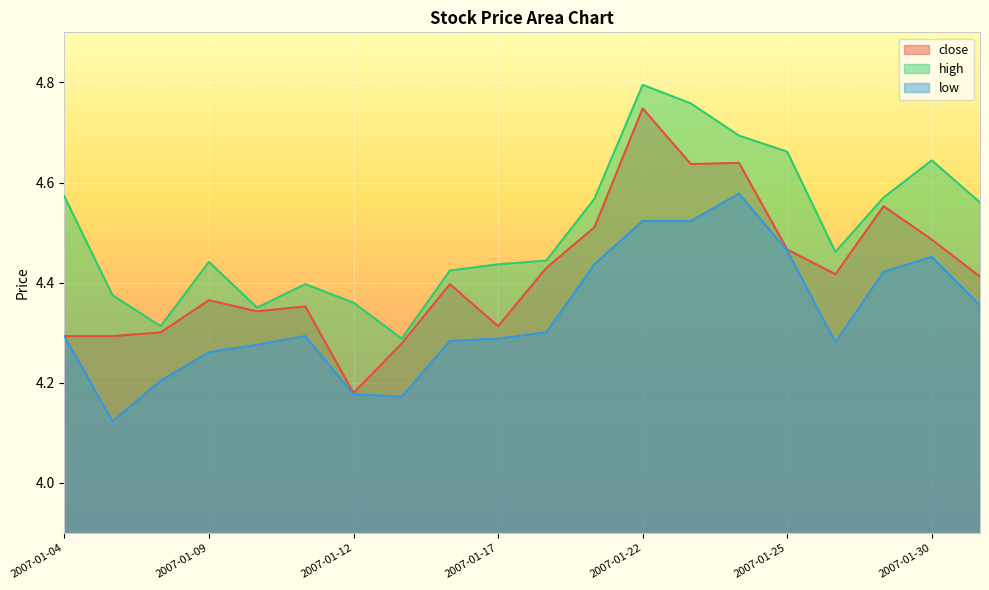

What is the minimum value shown in the chart?

4.1